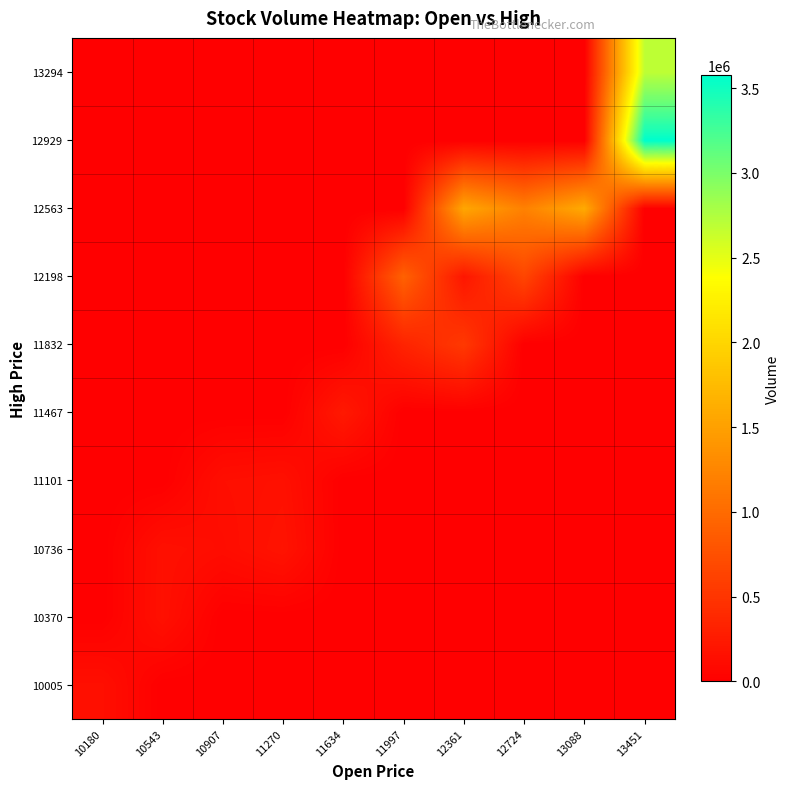

At how many categories does at least one series exceed 3224383?

1